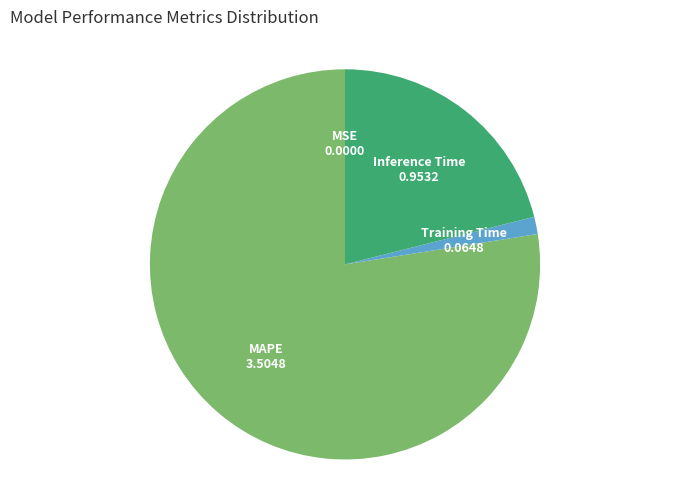

Do Training Time and MAPE together represent more than half of the pie?

Yes